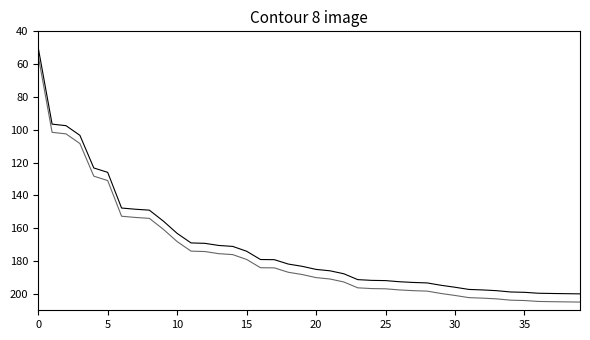

How many lines are shown in the chart?

2